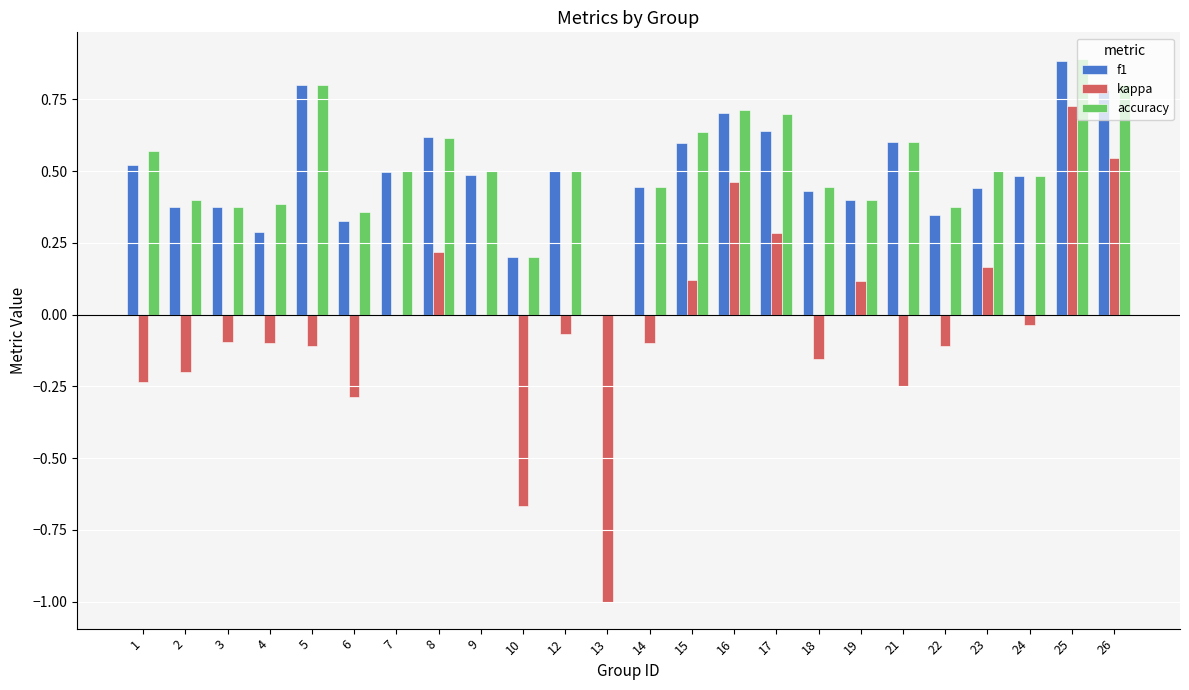

Between 10 and 24, which series saw the biggest shift?

kappa